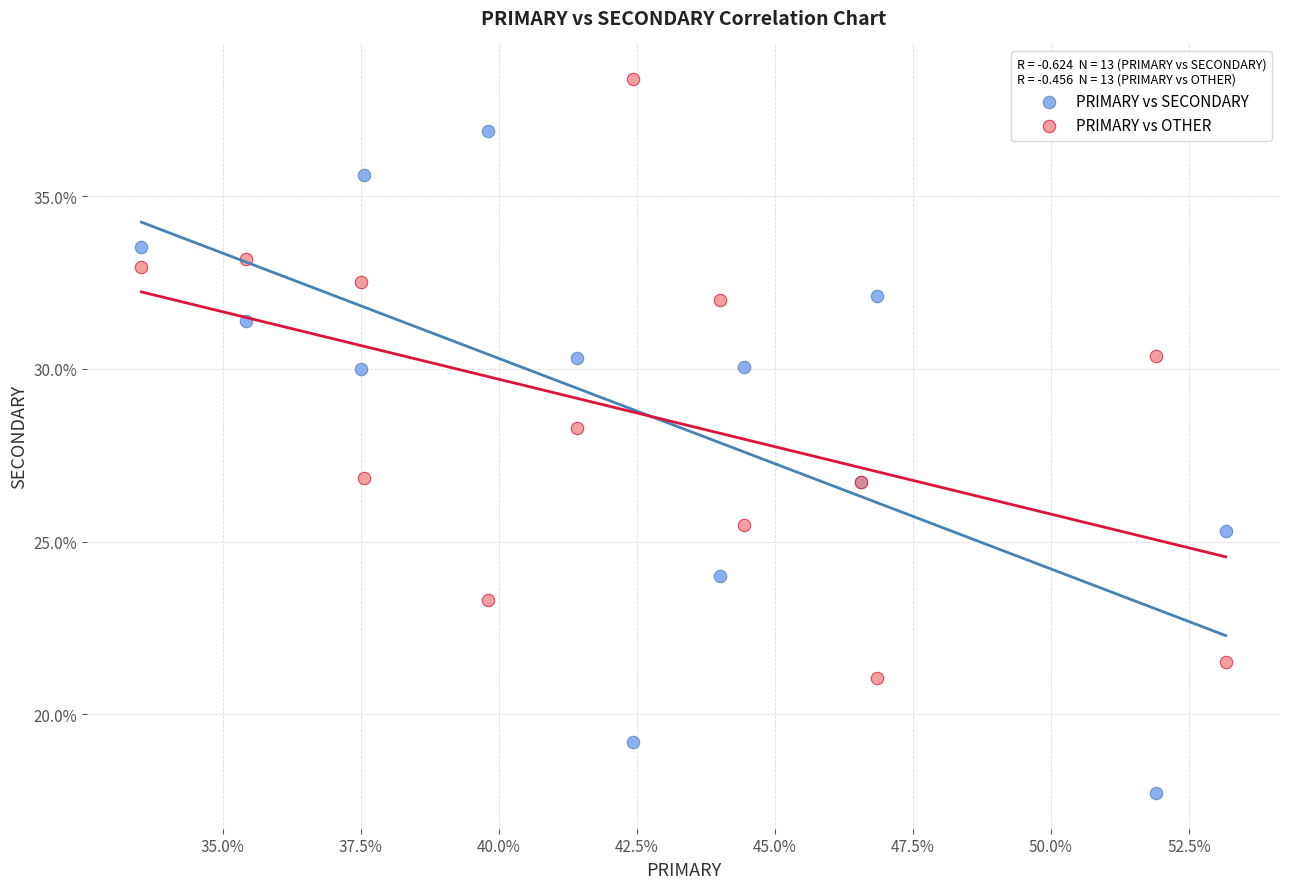

Which series reaches the minimum Y coordinate?

PRIMARY vs SECONDARY